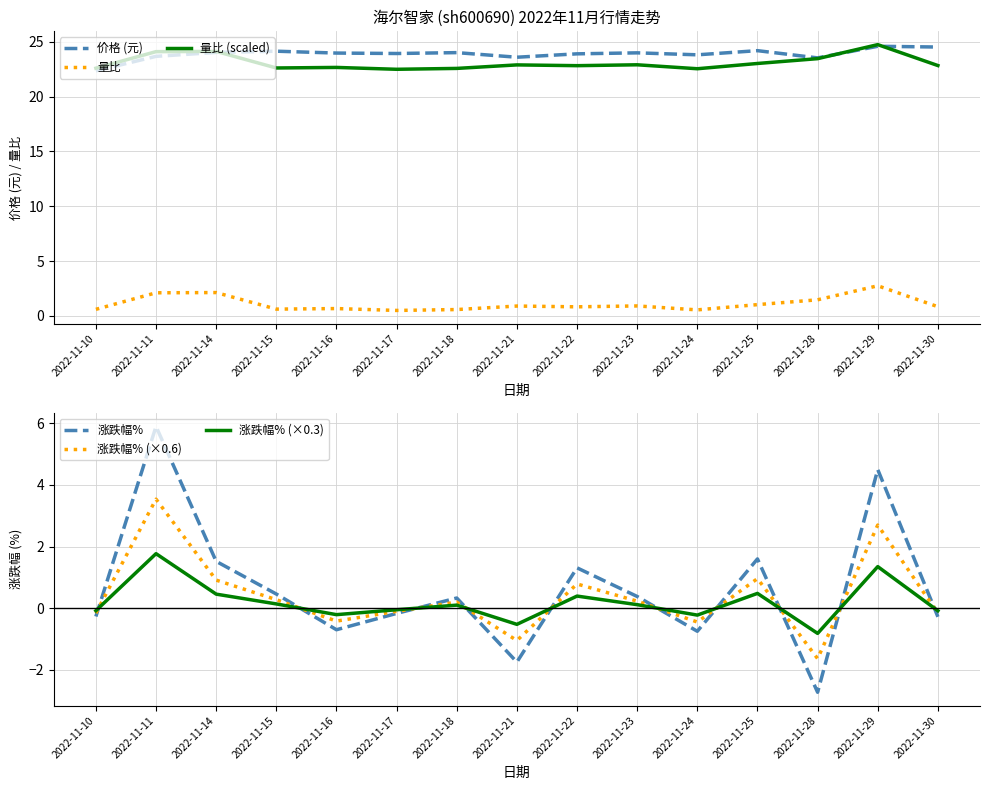

Is it true that 涨跌幅% equals -0.2 at 2022-11-17?

False